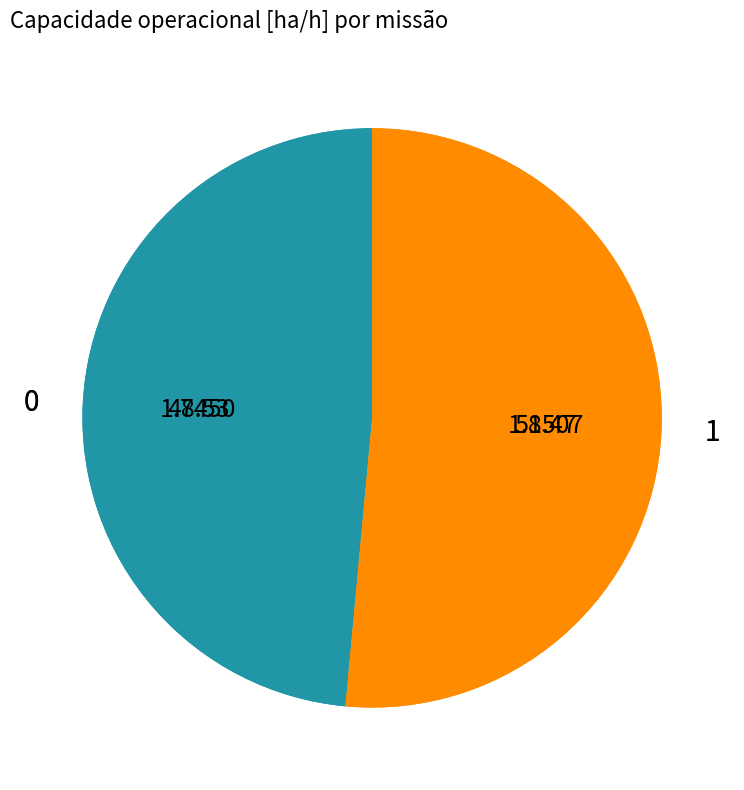

How many segments does this pie chart have?

2